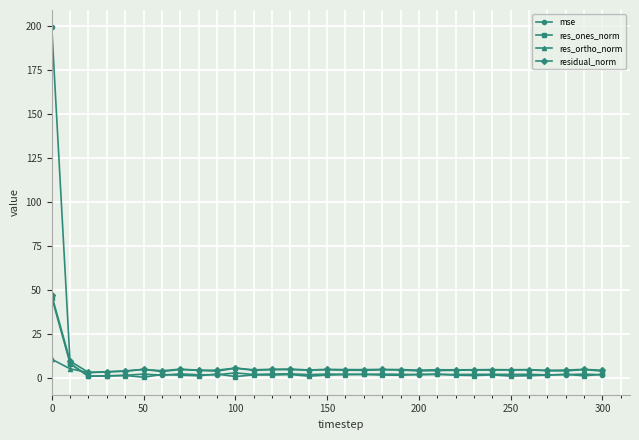

Which series has the largest range (max minus min)?

mse